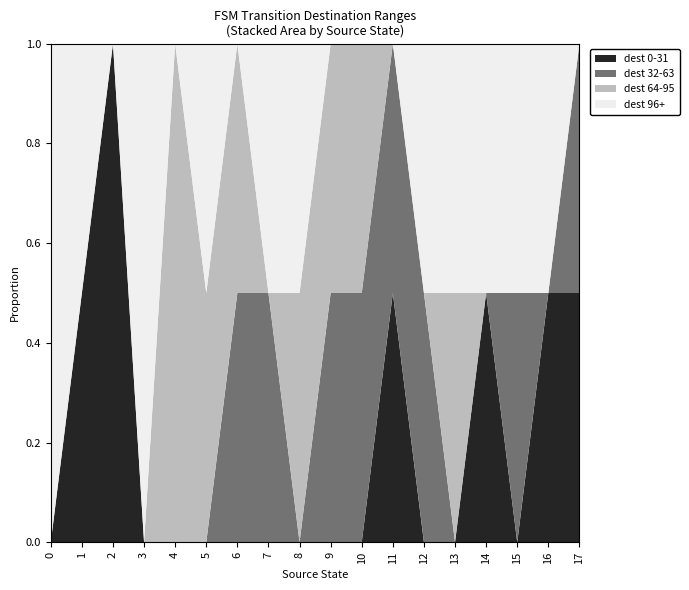

What is the total value across all series at 2?

1.0